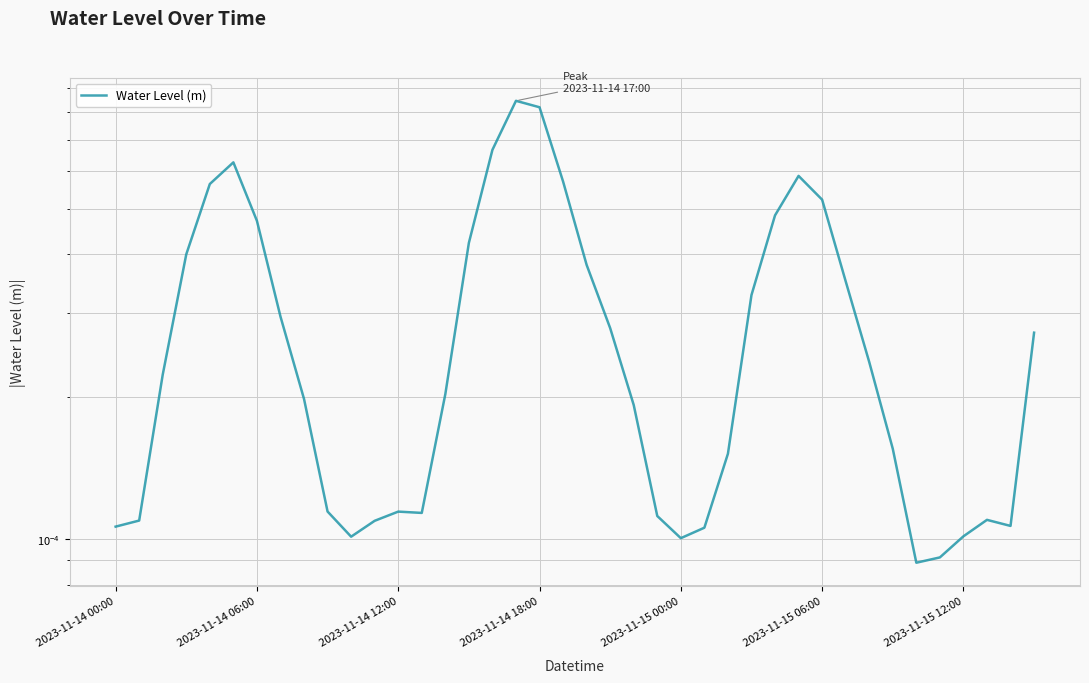

List the labels in order of value, largest first.

17, 18, 16, 2023-11-15 06:00, 29, 19, 2023-11-15 00:00, 30, 28, 2023-11-15 12:00, 15, 2023-11-14 18:00, 20, 31, 27, 7, 21, 39, 32, 2023-11-14 12:00, 14, 8, 22, 33, 26, 9, 12, 13, 23, 37, 2023-11-14 06:00, 11, 38, 2023-11-14 00:00, 25, 36, 10, 24, 35, 34